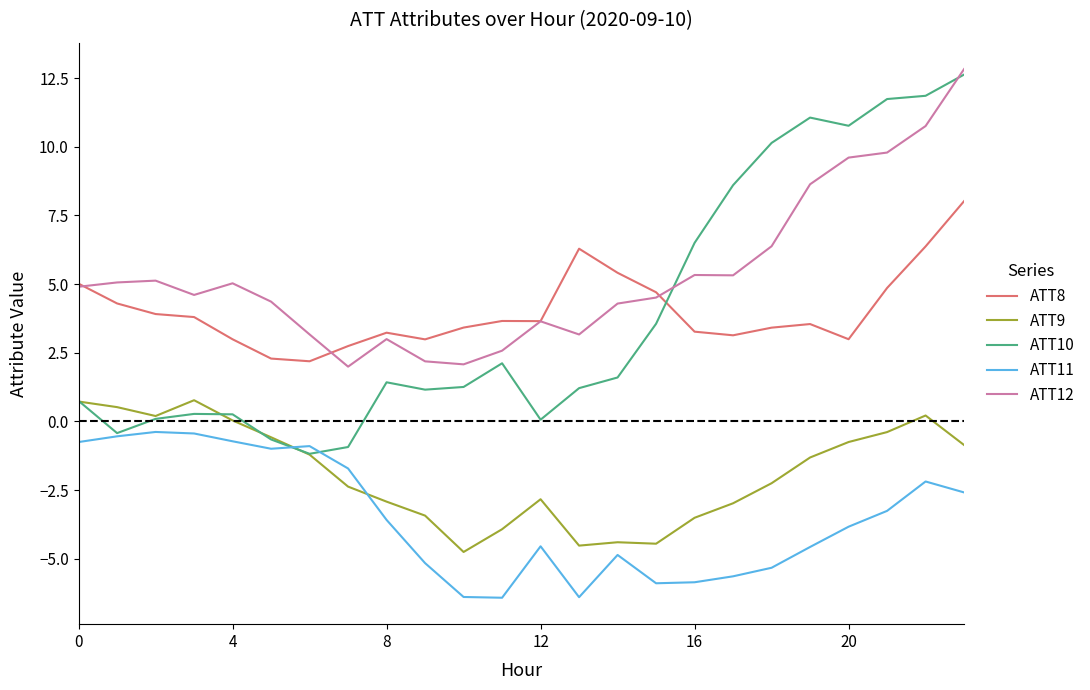

What is the difference between the second highest and second lowest values in the ATT12 series?

8.7